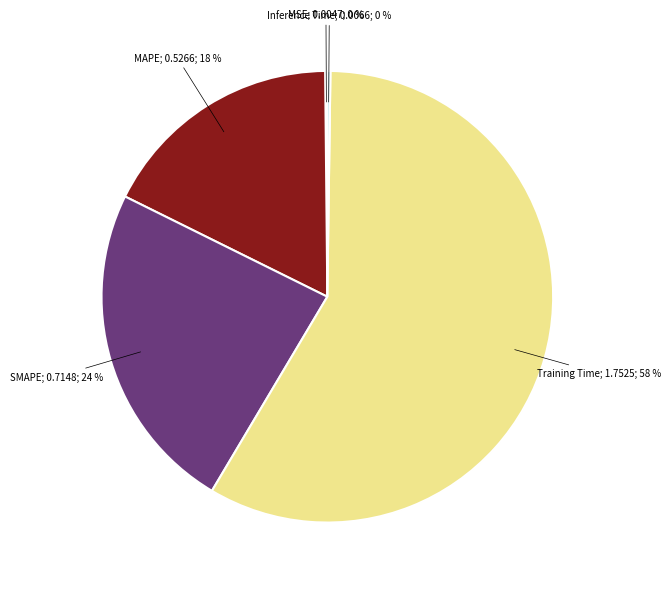

Is there a majority slice in this chart?

Yes